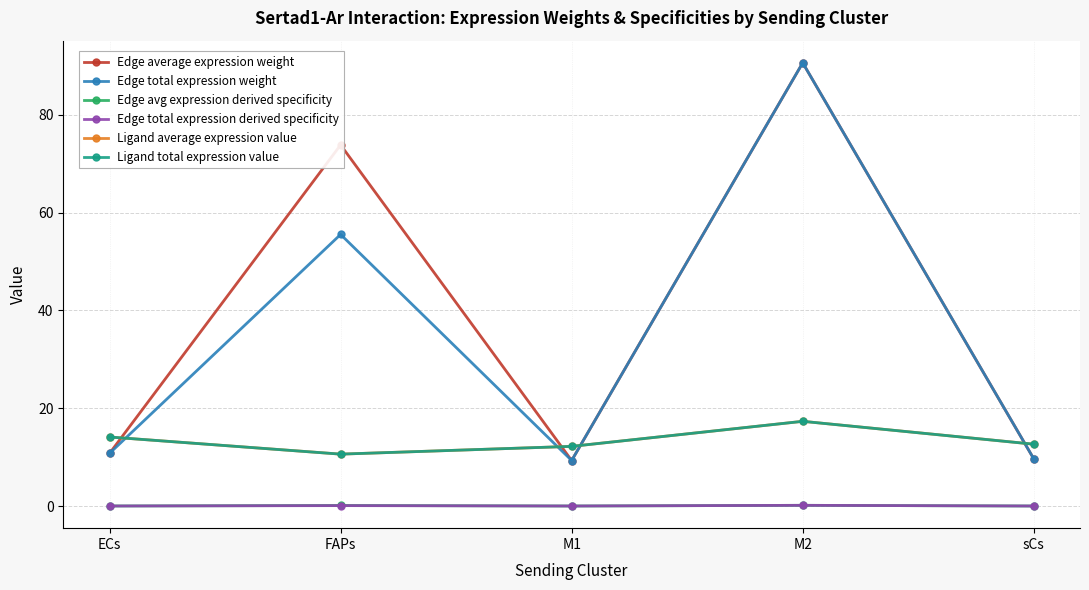

Is this an area chart (filled region under the line)?

No